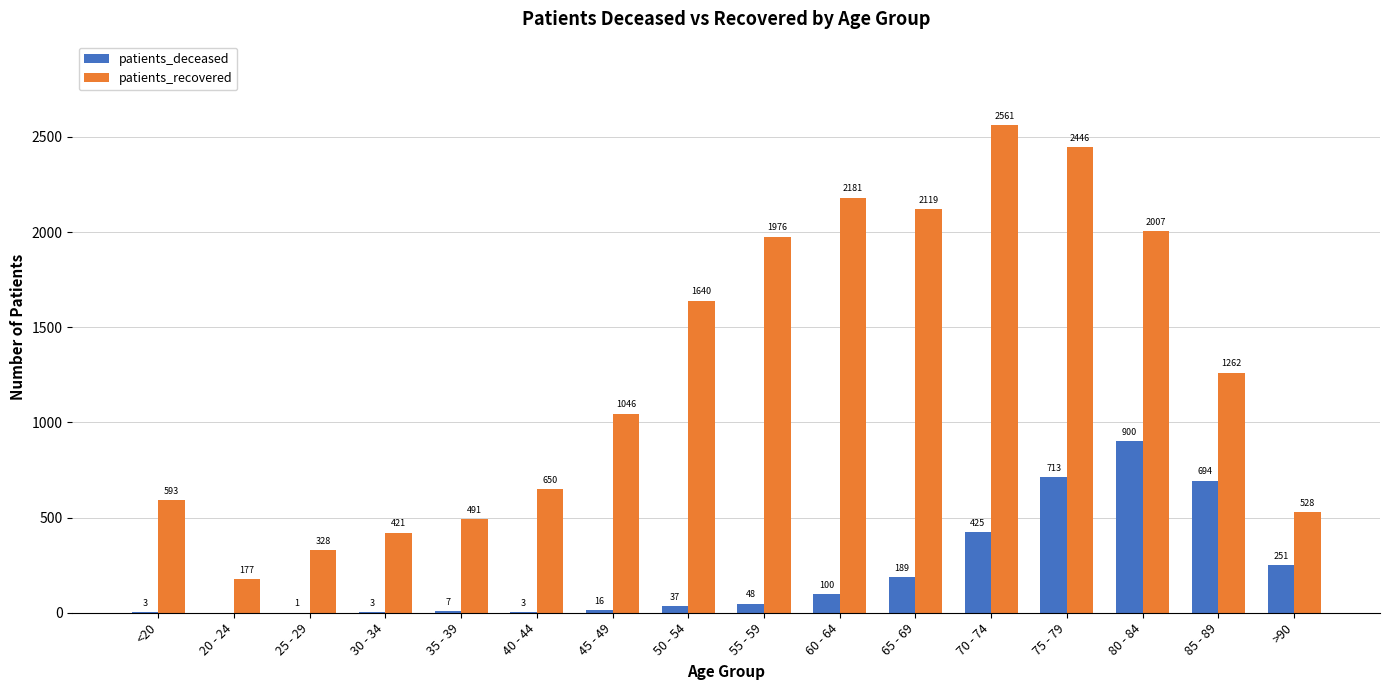

True or false: patients_recovered has a value of 1046 at 45 - 49.

True